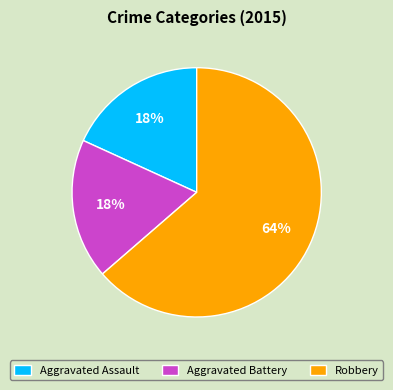

What percentage is the Aggravated Battery slice, to the nearest percent?

18%